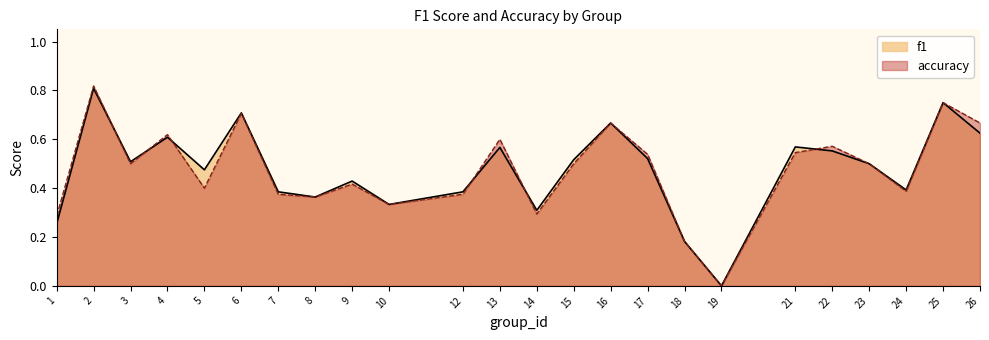

The accuracy series shows 0.2 at 18. True or false?

True